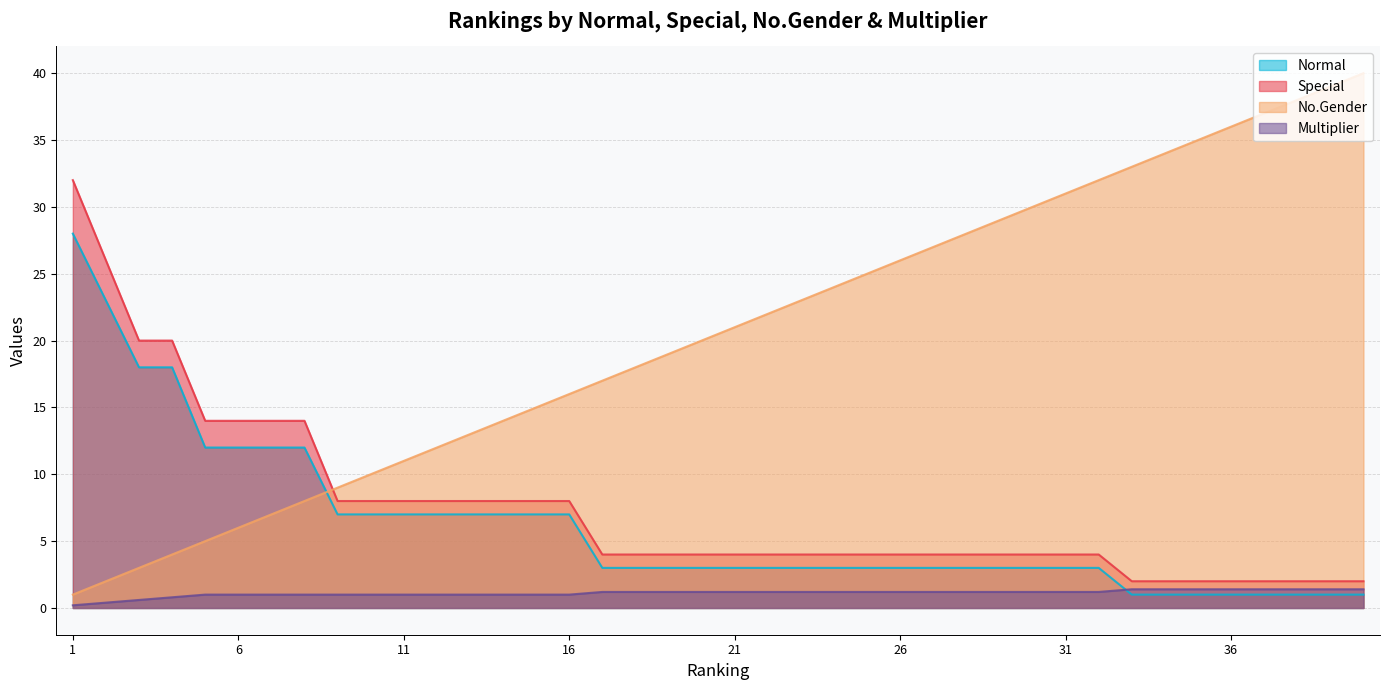

Reading left to right, what are all the values shown in this chart?

Normal: 1=28.0	2=23.0	3=18.0	4=18.0	5=12.0	6=12.0	7=12.0	8=12.0	9=7.0	10=7.0	11=7.0	12=7.0	13=7.0	14=7.0	15=7.0	16=7.0	17=3.0	18=3.0	19=3.0	20=3.0	21=3.0	22=3.0	23=3.0	24=3.0	25=3.0	26=3.0	27=3.0	28=3.0	29=3.0	30=3.0	31=3.0	32=3.0	33=1.0	34=1.0	35=1.0	36=1.0	37=1.0	38=1.0	39=1.0	40=1.0
Special: 1=32.0	2=26.0	3=20.0	4=20.0	5=14.0	6=14.0	7=14.0	8=14.0	9=8.0	10=8.0	11=8.0	12=8.0	13=8.0	14=8.0	15=8.0	16=8.0	17=4.0	18=4.0	19=4.0	20=4.0	21=4.0	22=4.0	23=4.0	24=4.0	25=4.0	26=4.0	27=4.0	28=4.0	29=4.0	30=4.0	31=4.0	32=4.0	33=2.0	34=2.0	35=2.0	36=2.0	37=2.0	38=2.0	39=2.0	40=2.0
No.Gender: 1=1.0	2=2.0	3=3.0	4=4.0	5=5.0	6=6.0	7=7.0	8=8.0	9=9.0	10=10.0	11=11.0	12=12.0	13=13.0	14=14.0	15=15.0	16=16.0	17=17.0	18=18.0	19=19.0	20=20.0	21=21.0	22=22.0	23=23.0	24=24.0	25=25.0	26=26.0	27=27.0	28=28.0	29=29.0	30=30.0	31=31.0	32=32.0	33=33.0	34=34.0	35=35.0	36=36.0	37=37.0	38=38.0	39=39.0	40=40.0
Multiplier: 1=0.2	2=0.4	3=0.6	4=0.8	5=1.0	6=1.0	7=1.0	8=1.0	9=1.0	10=1.0	11=1.0	12=1.0	13=1.0	14=1.0	15=1.0	16=1.0	17=1.2	18=1.2	19=1.2	20=1.2	21=1.2	22=1.2	23=1.2	24=1.2	25=1.2	26=1.2	27=1.2	28=1.2	29=1.2	30=1.2	31=1.2	32=1.2	33=1.4	34=1.4	35=1.4	36=1.4	37=1.4	38=1.4	39=1.4	40=1.4